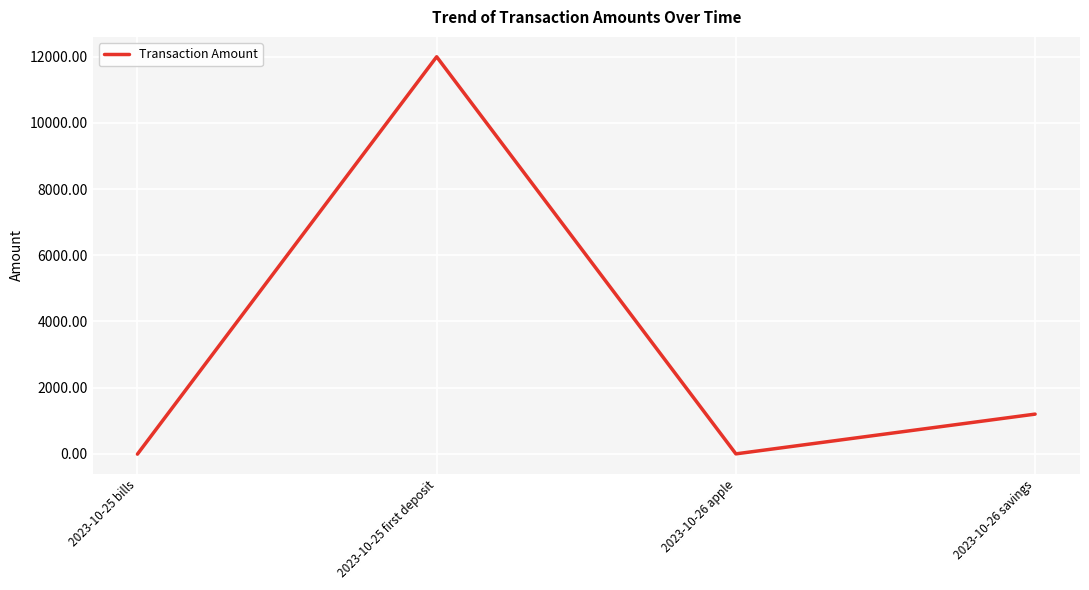

Where is the data nearest to the value 5995?

2023-10-26 savings